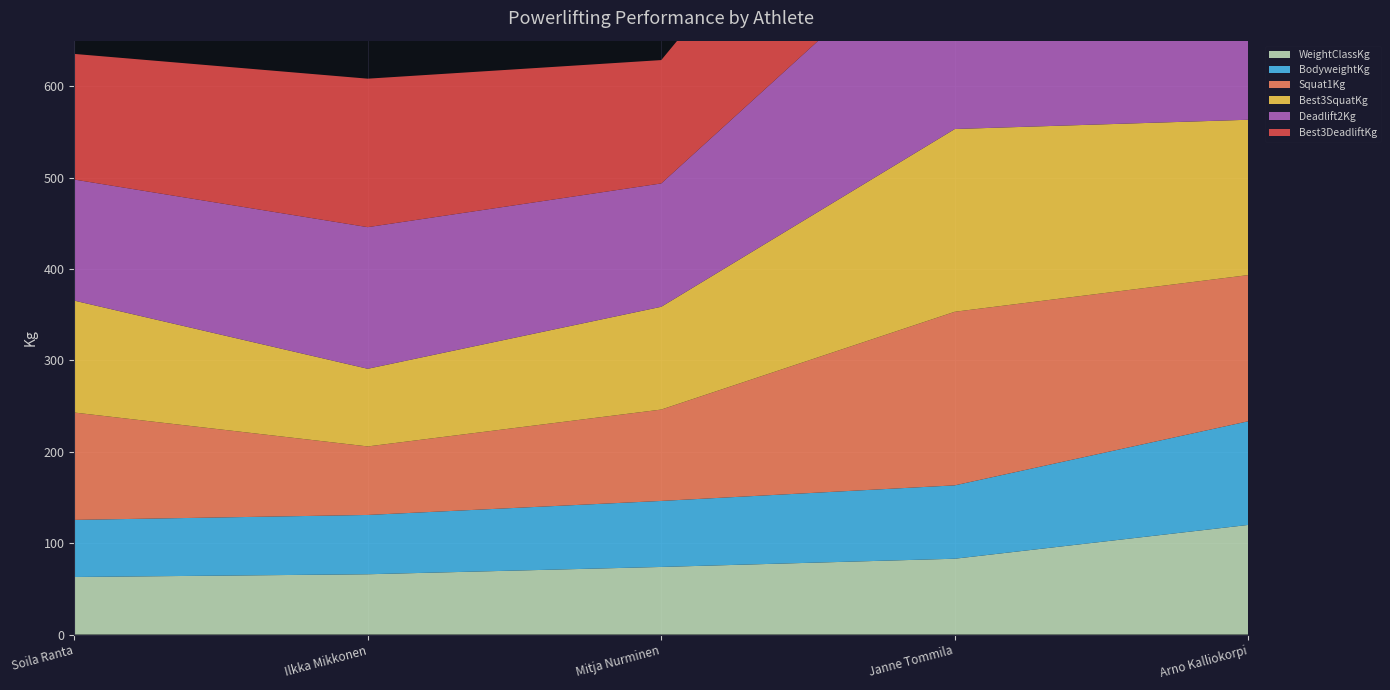

Reading right to left, list all the values displayed in this chart.

WeightClassKg: Arno Kalliokorpi=120.0	Janne Tommila=83.0	Mitja Nurminen=74.0	Ilkka Mikkonen=66.0	Soila Ranta=63.0
BodyweightKg: Arno Kalliokorpi=113.5	Janne Tommila=80.3	Mitja Nurminen=72.2	Ilkka Mikkonen=64.9	Soila Ranta=62.5
Squat1Kg: Arno Kalliokorpi=160.0	Janne Tommila=190.0	Mitja Nurminen=100.0	Ilkka Mikkonen=75.0	Soila Ranta=117.5
Best3SquatKg: Arno Kalliokorpi=170.0	Janne Tommila=200.0	Mitja Nurminen=112.5	Ilkka Mikkonen=85.0	Soila Ranta=122.5
Deadlift2Kg: Arno Kalliokorpi=240.0	Janne Tommila=232.5	Mitja Nurminen=135.0	Ilkka Mikkonen=155.0	Soila Ranta=132.5
Best3DeadliftKg: Arno Kalliokorpi=240.0	Janne Tommila=232.5	Mitja Nurminen=135.0	Ilkka Mikkonen=162.5	Soila Ranta=137.5